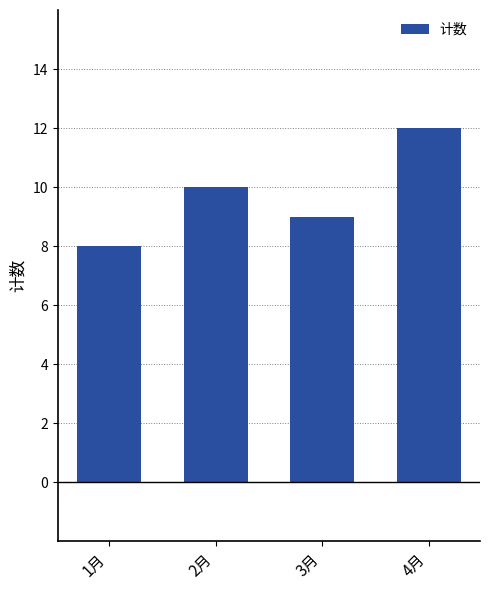

Reading left to right, list all the values displayed in this chart.

1月=8	2月=10	3月=9	4月=12